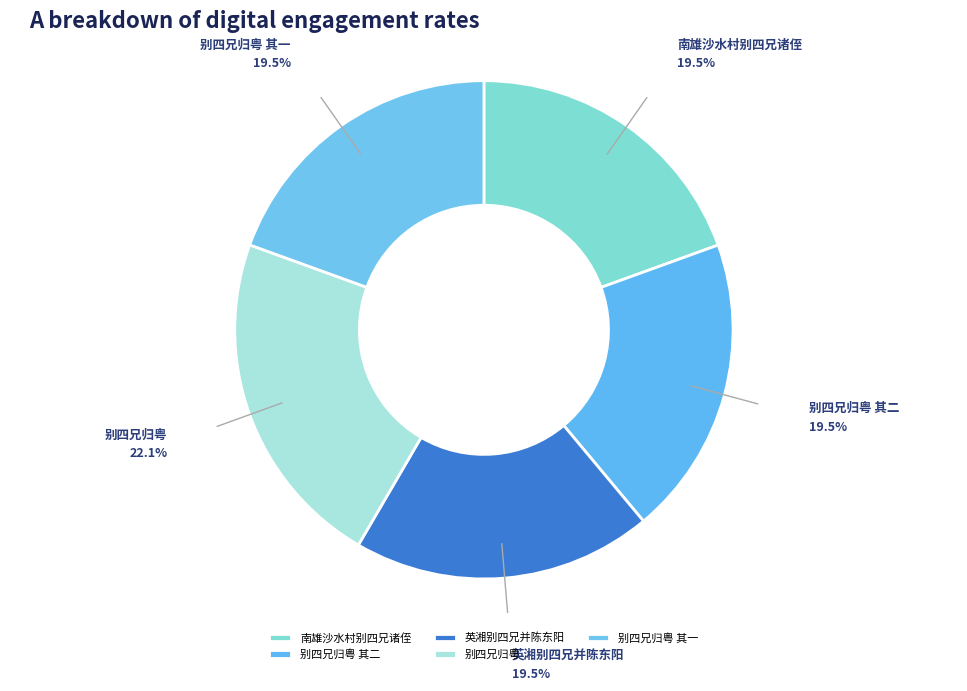

What is the largest slice in the pie chart?

别四兄归粤